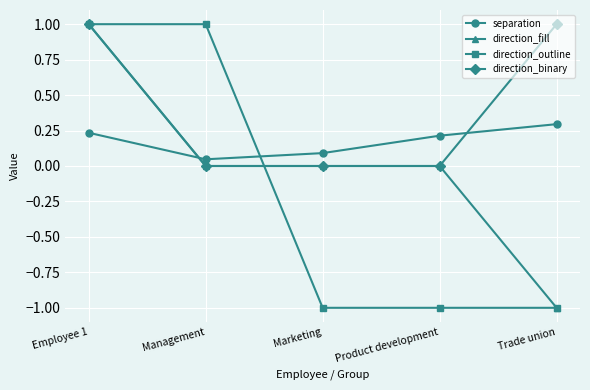

How many series are shown in this chart?

4